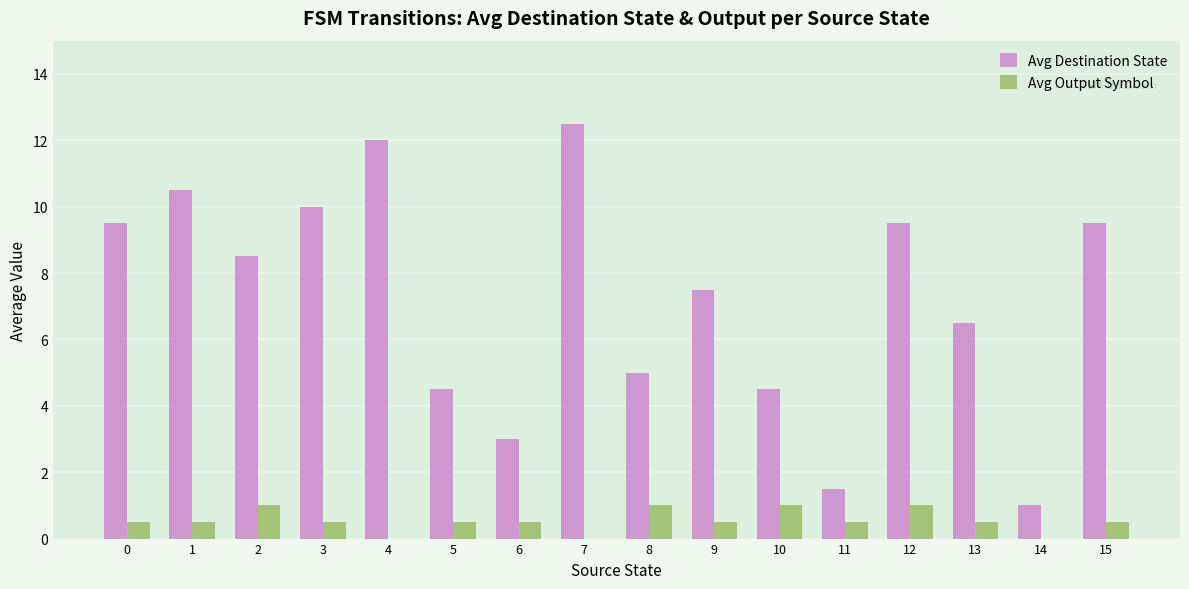

Which series changed the most between 13 and 15?

Avg Destination State